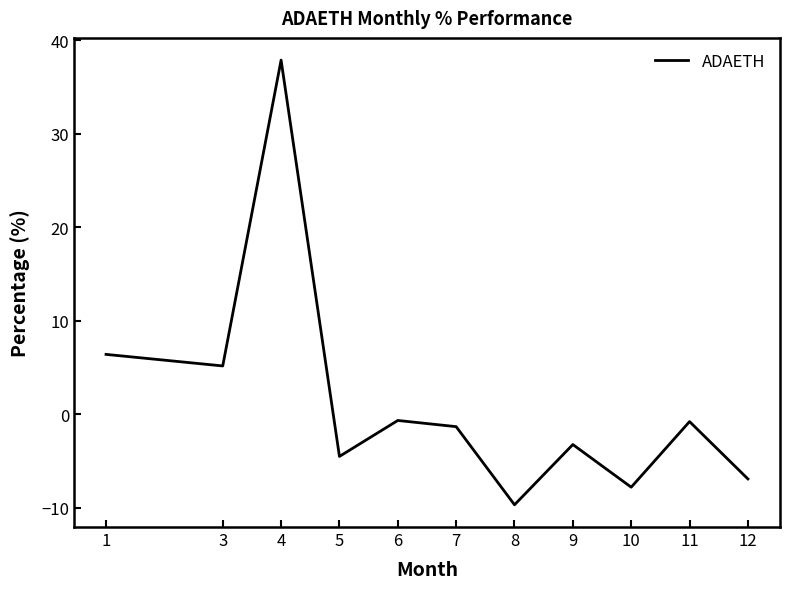

Where does the data first go above -1?

1